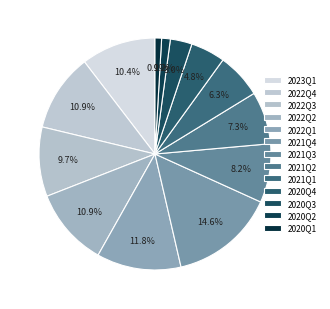

Rank the categories by value from lowest to highest.

2020Q1, 2020Q2, 2020Q3, 2020Q4, 2021Q1, 2021Q2, 2021Q3, 2022Q3, 2023Q1, 2022Q4, 2022Q2, 2022Q1, 2021Q4